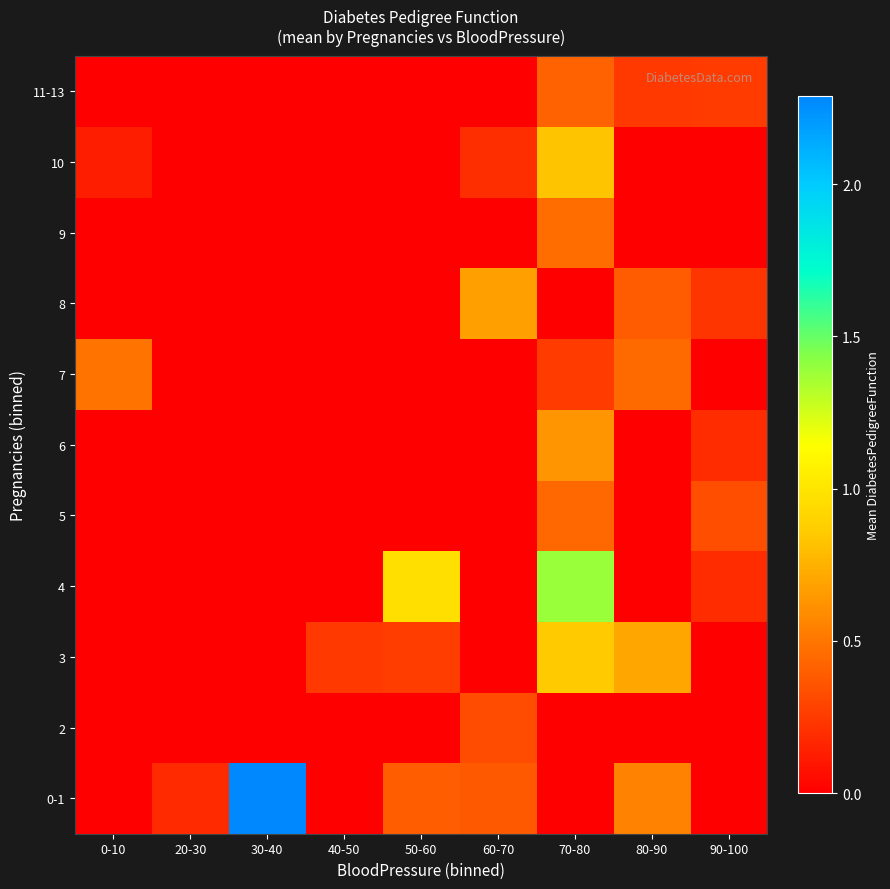

What is the spread (max minus min) of values at 40-50?

0.2